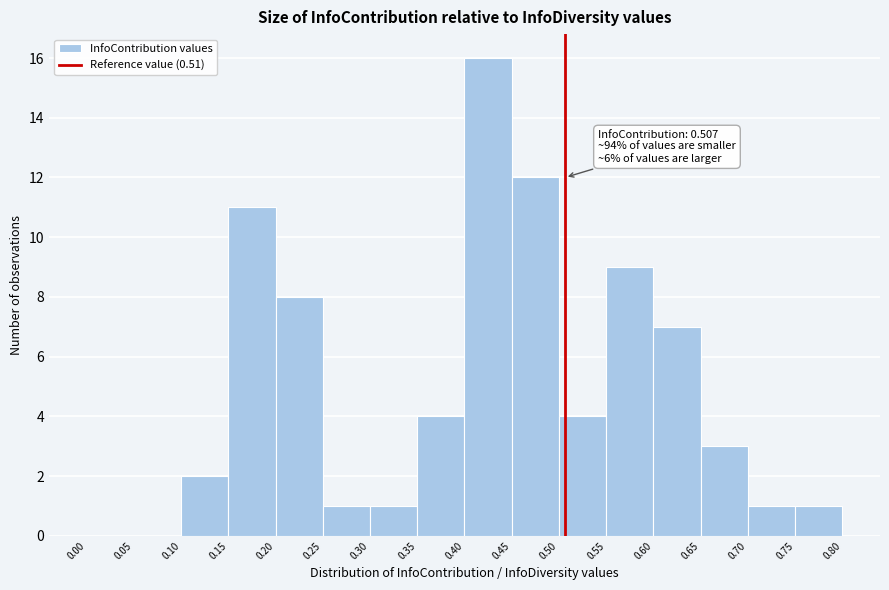

Over which range of the x-axis is the bar tallest?

0.40 to 0.45